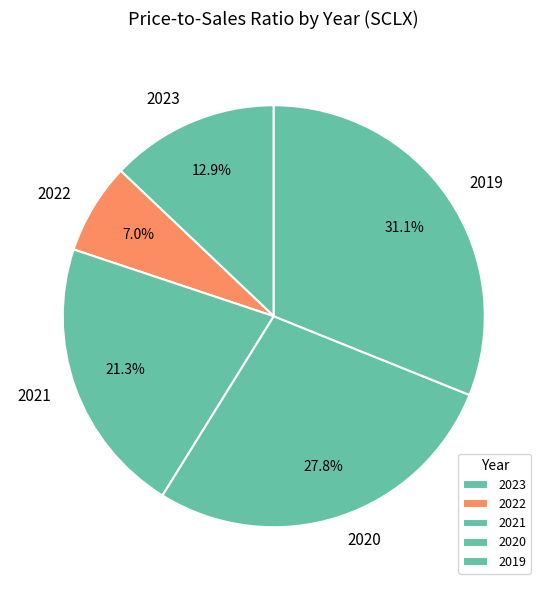

What portion of the pie excludes 2021?

78.7%